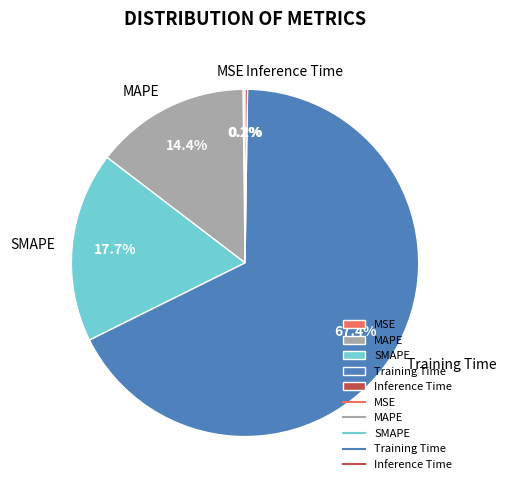

Do Training Time and MAPE together represent more than half of the pie?

Yes